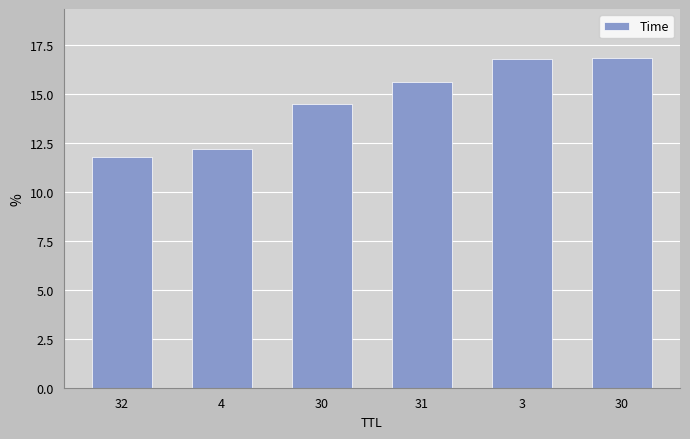

Reading right to left, what are all the values shown in this chart?

16.8	16.8	15.6	14.5	12.2	11.8